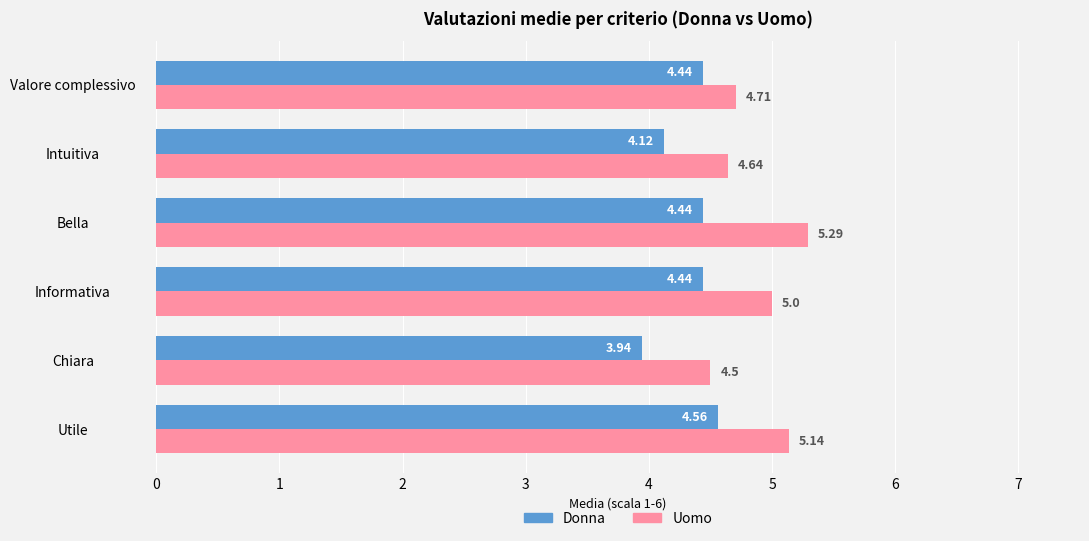

Which category has the lowest value across all series?

Chiara